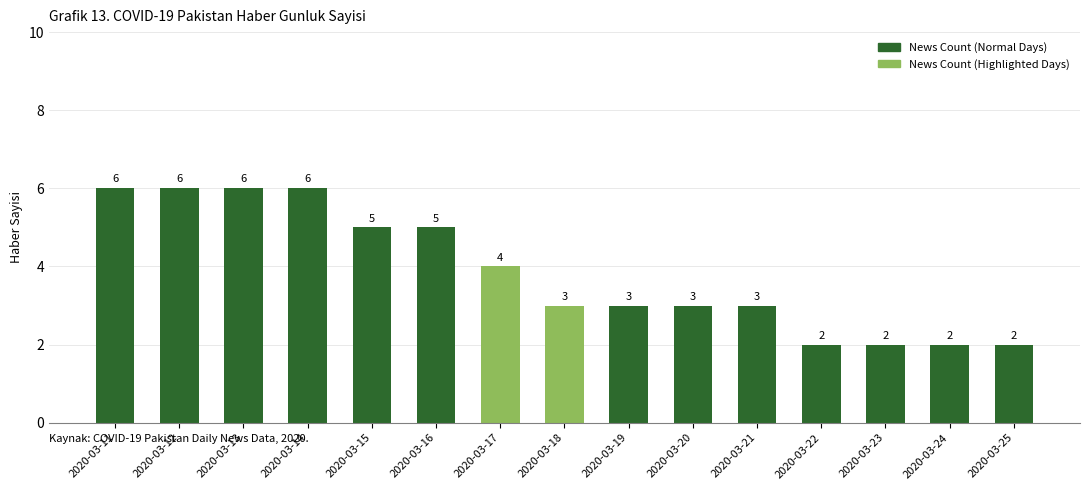

Where is the data nearest to the value 4?

2020-03-17